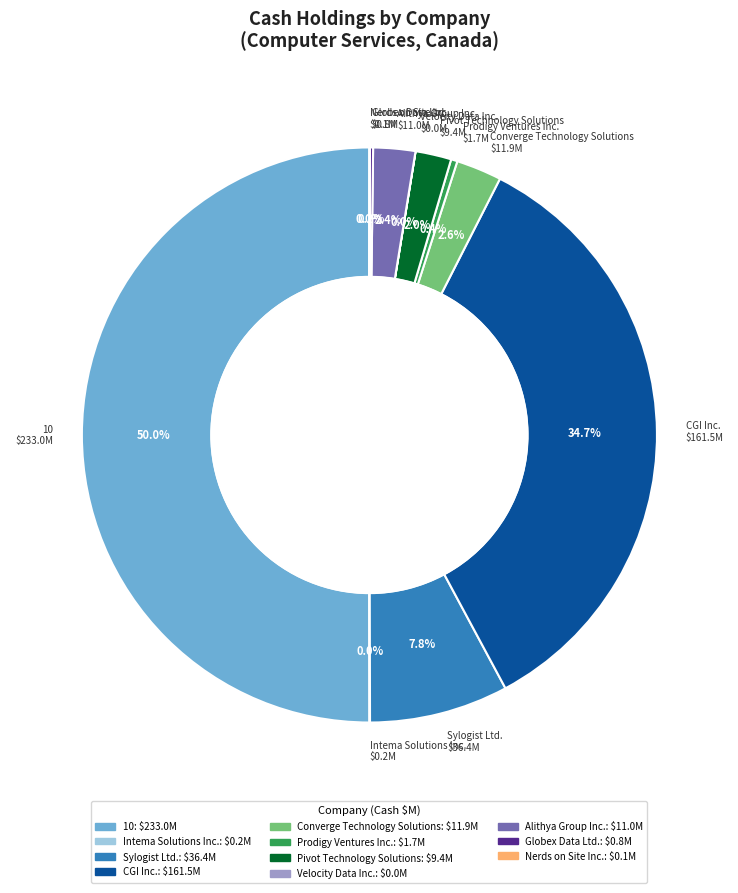

What percentage is NOT represented by Prodigy Ventures Inc.?

99.6%